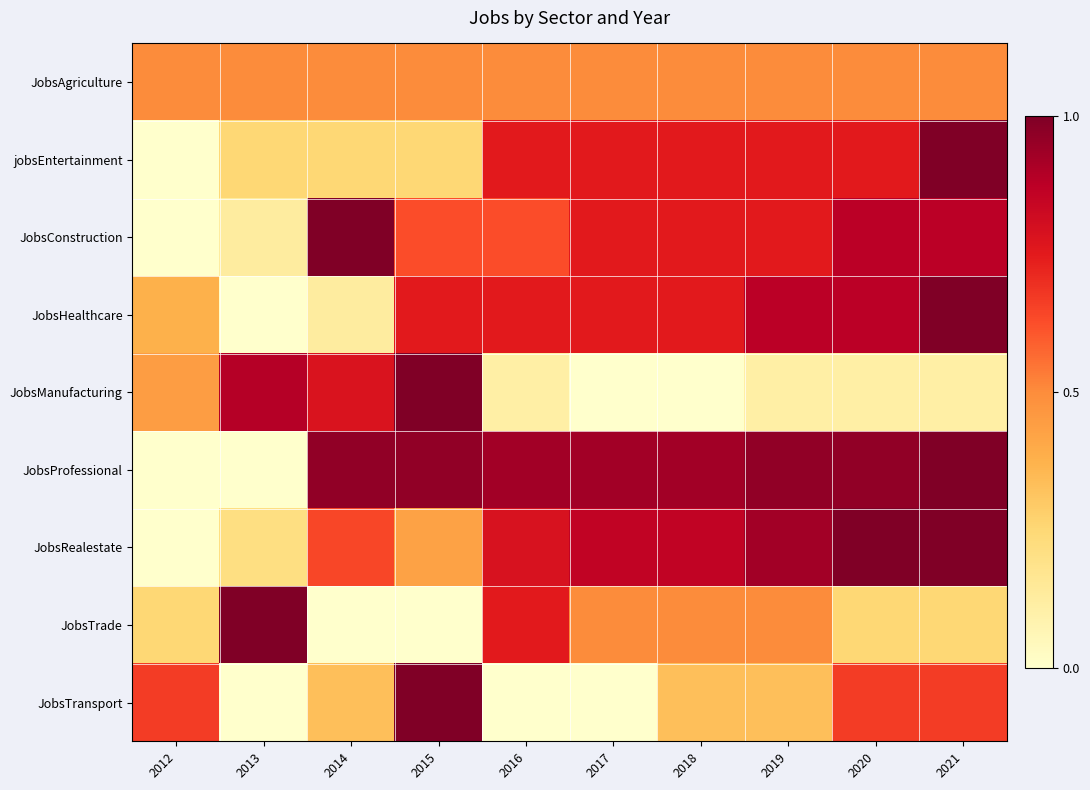

Which has a higher value, 2017 or 2012?

2017